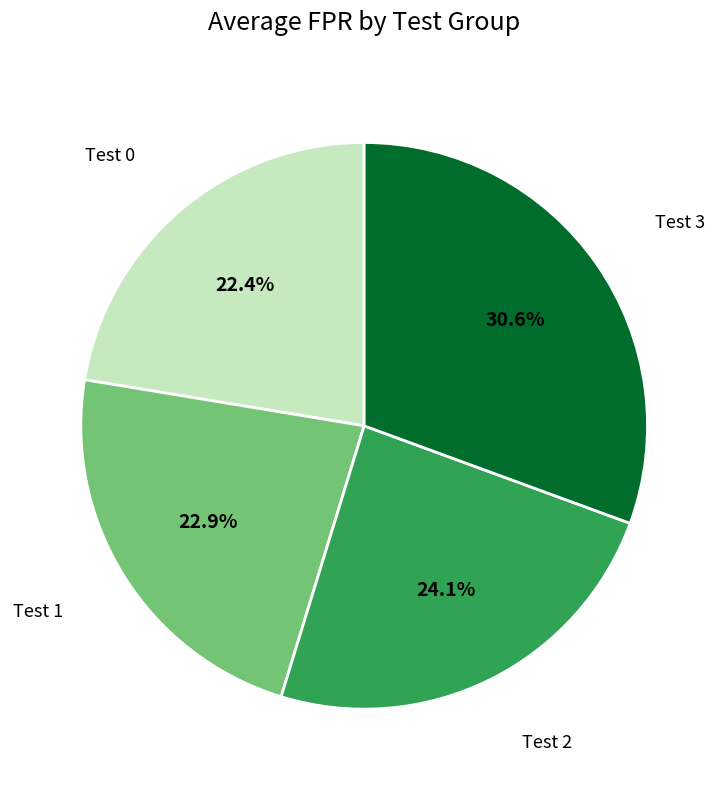

Which has a higher value, Test 0 or Test 3?

Test 3